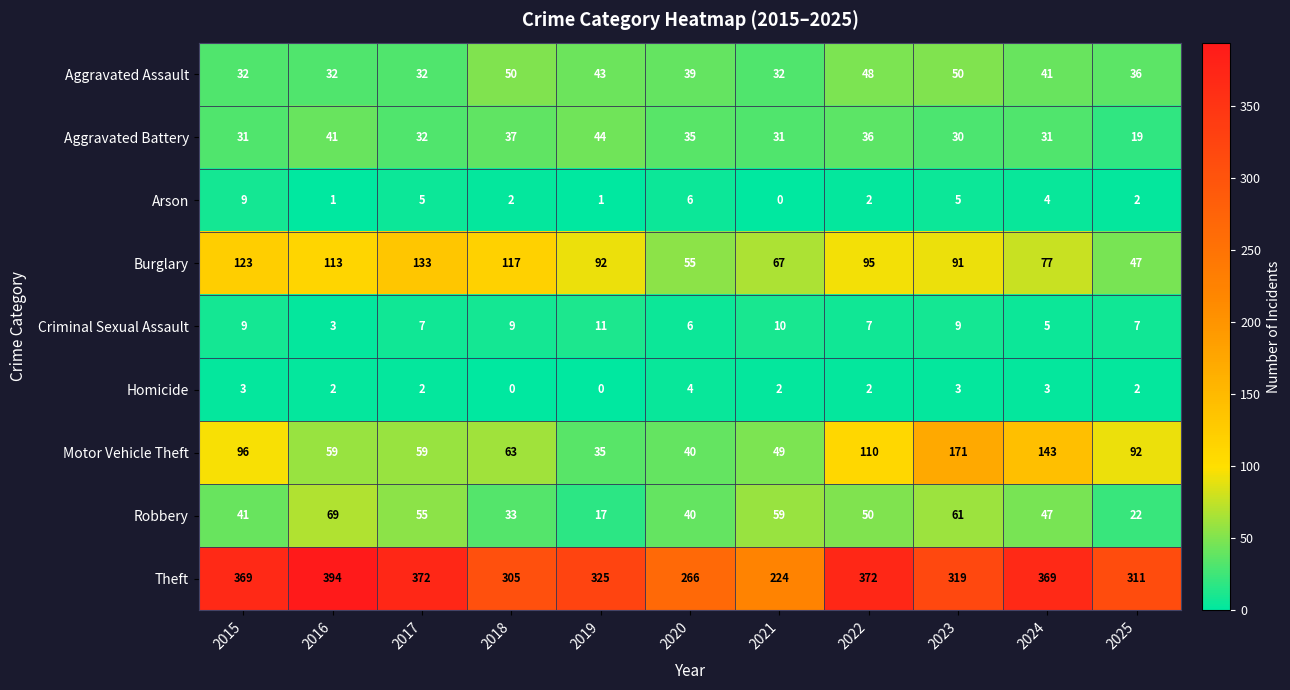

At how many categories does at least one series exceed 352?

5